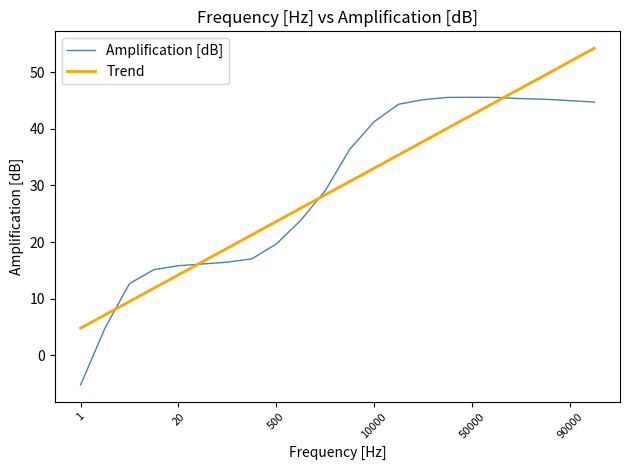

What is the greatest value displayed?

54.3